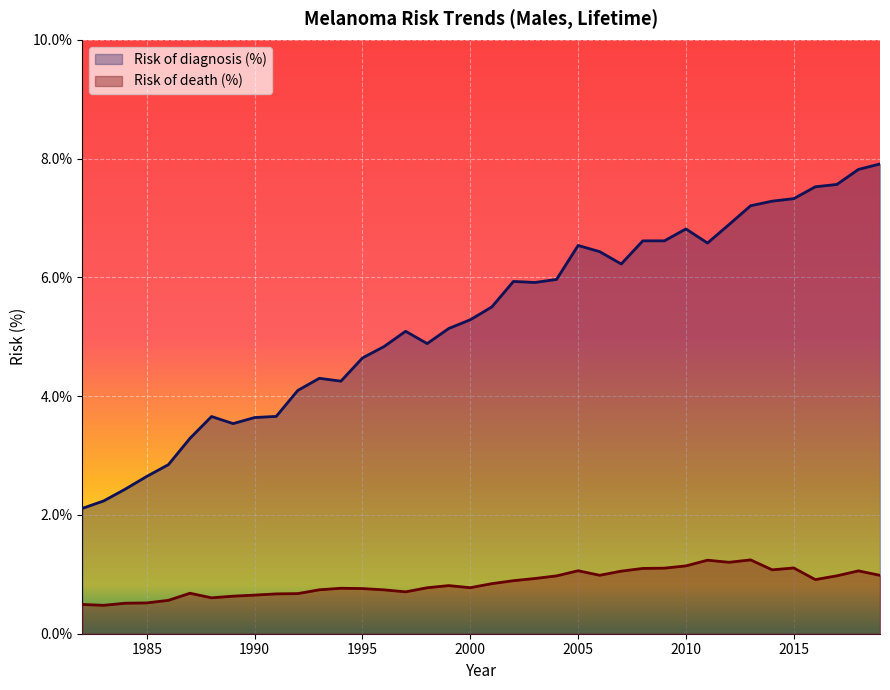

True or false: Risk of diagnosis (%) and Risk of death (%) intersect in this chart.

False